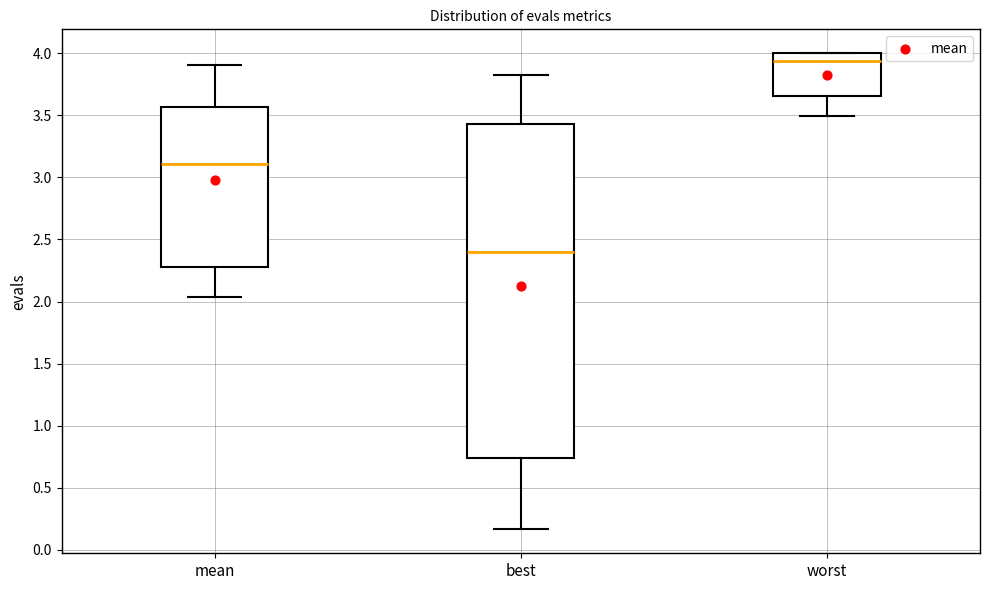

Which box is the tallest, from its lower edge to its upper edge?

best